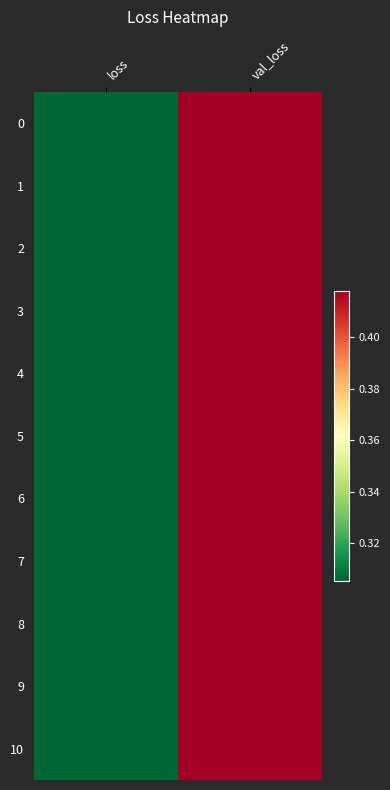

What is the total value across all series at loss?

3.4